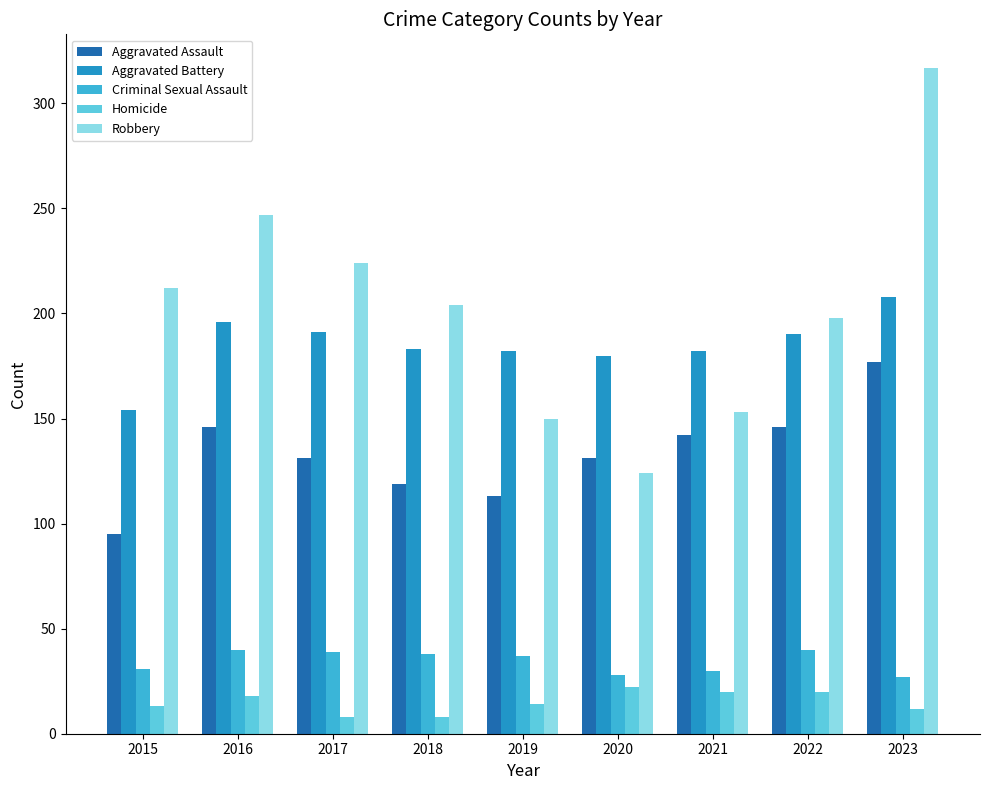

At which label does Aggravated Assault reach its peak?

2023